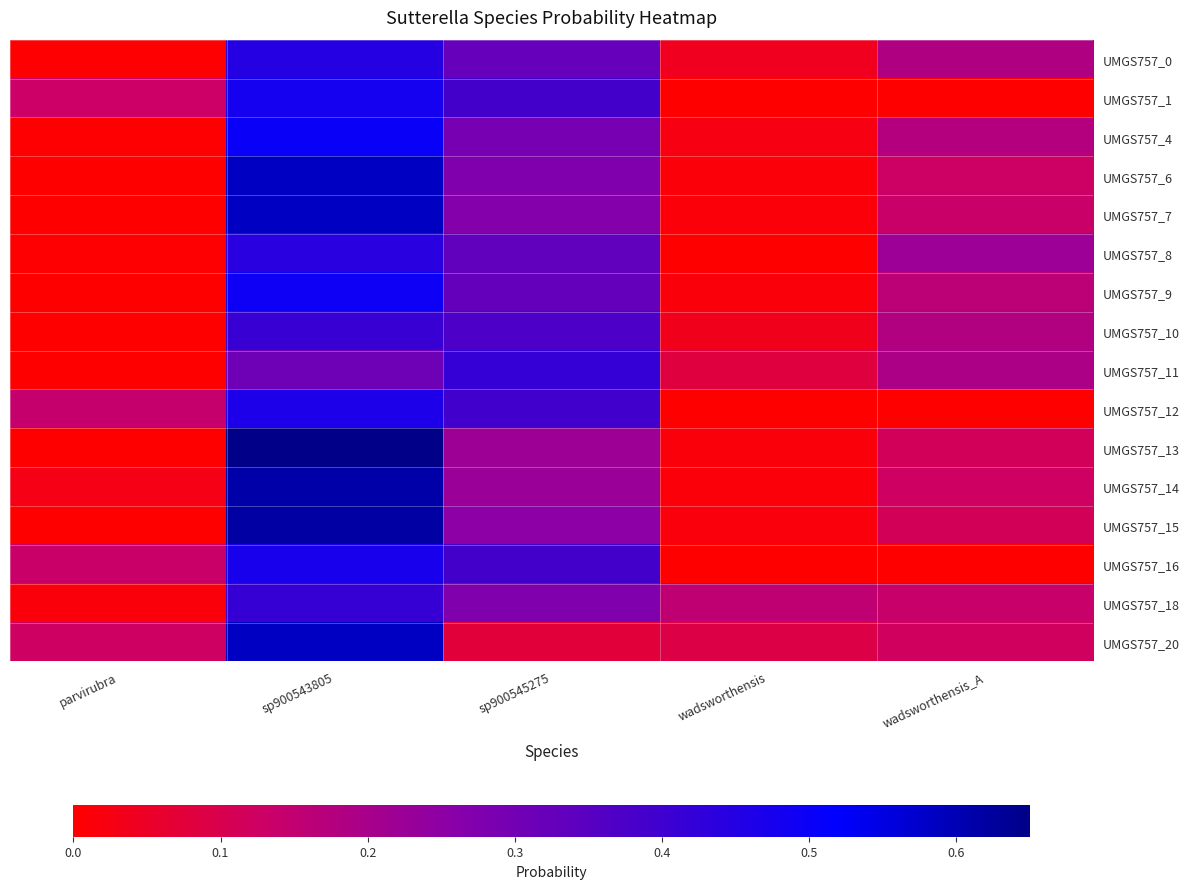

How many distinct data groups are displayed?

16